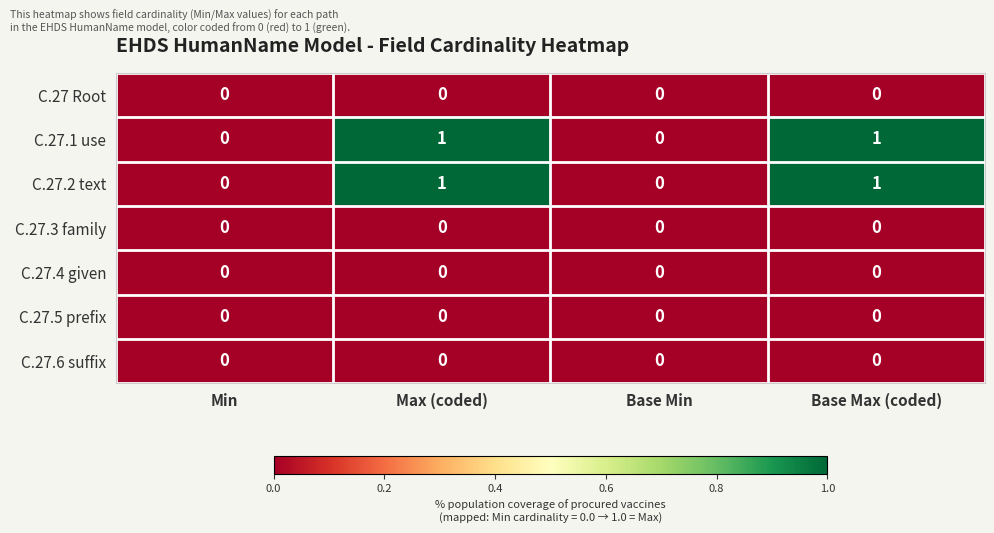

Reading left to right, extract all data points from this chart.

C.27 Root: Min=0	Max (coded)=0	Base Min=0	Base Max (coded)=0
C.27.1 use: Min=0	Max (coded)=1	Base Min=0	Base Max (coded)=1
C.27.2 text: Min=0	Max (coded)=1	Base Min=0	Base Max (coded)=1
C.27.3 family: Min=0	Max (coded)=0	Base Min=0	Base Max (coded)=0
C.27.4 given: Min=0	Max (coded)=0	Base Min=0	Base Max (coded)=0
C.27.5 prefix: Min=0	Max (coded)=0	Base Min=0	Base Max (coded)=0
C.27.6 suffix: Min=0	Max (coded)=0	Base Min=0	Base Max (coded)=0